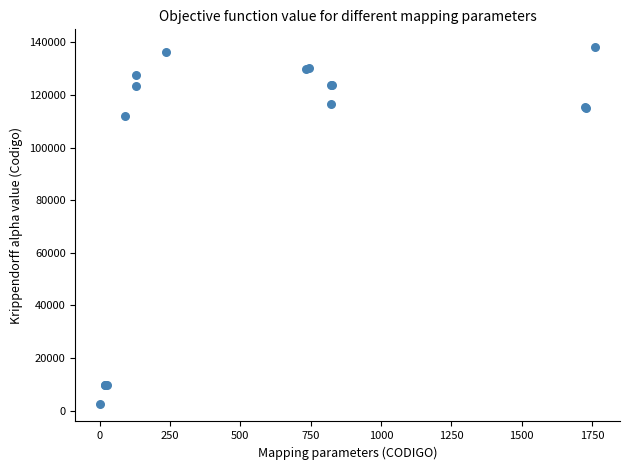

What Y value in the scatter plot is closest to 70455?

112153